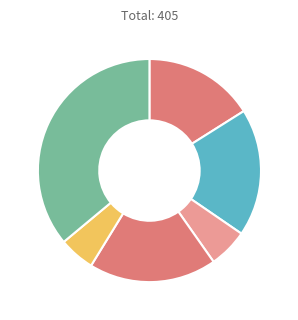

How many slices are in this pie chart?

6